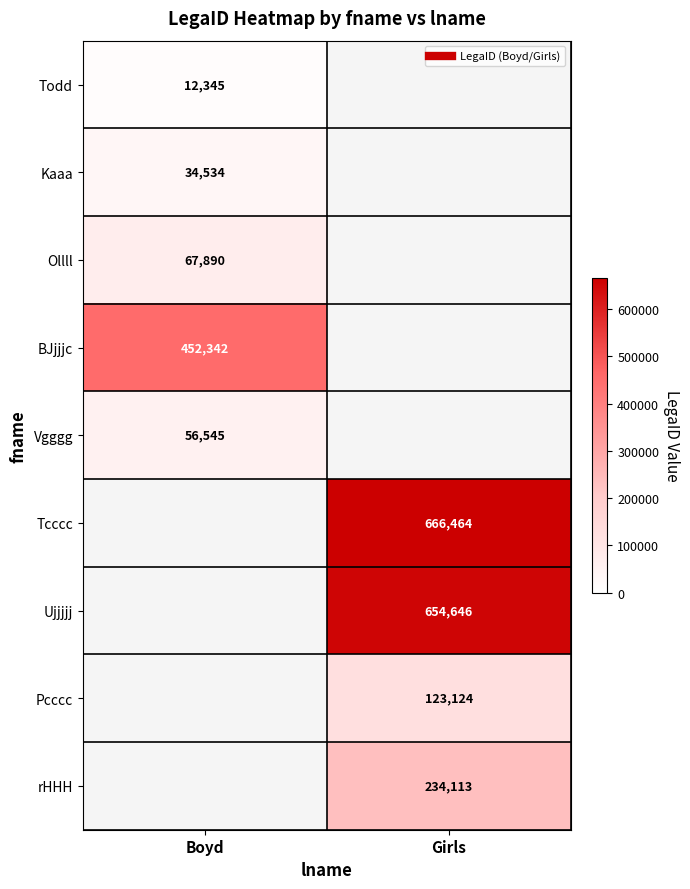

At how many categories does at least one series exceed 169742?

2